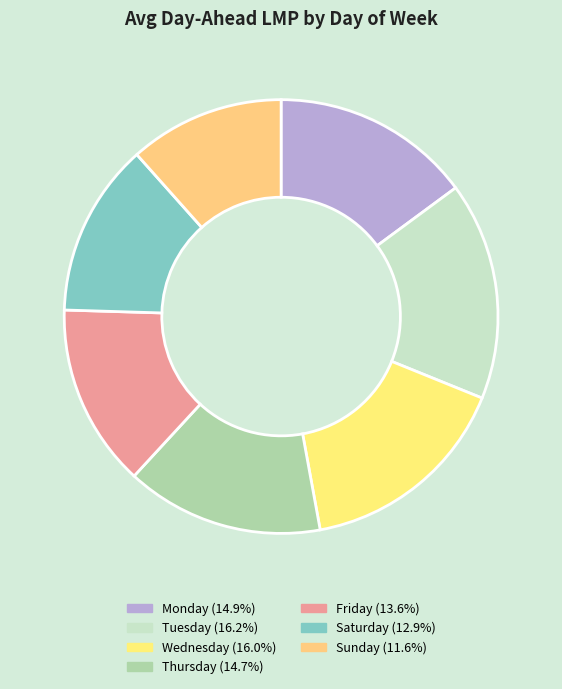

How many segments does this pie chart have?

7